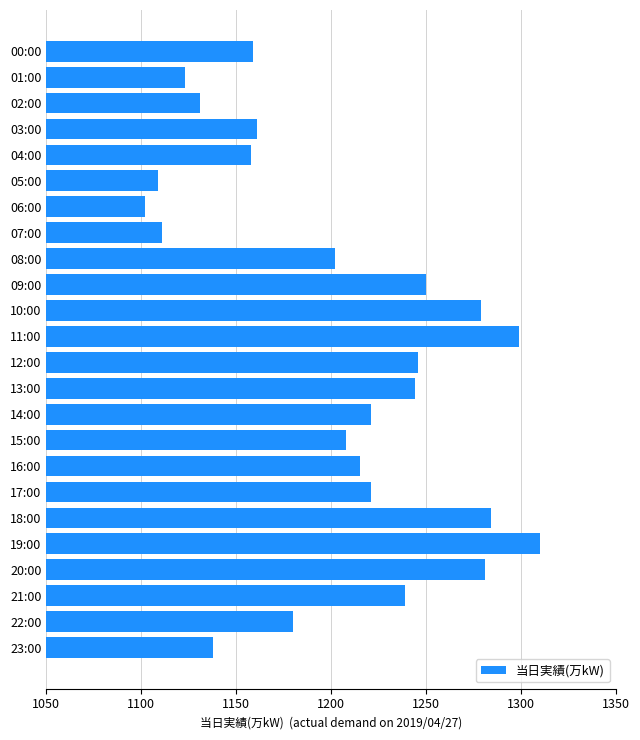

Read the value at 03:00, to the nearest 10.

1160